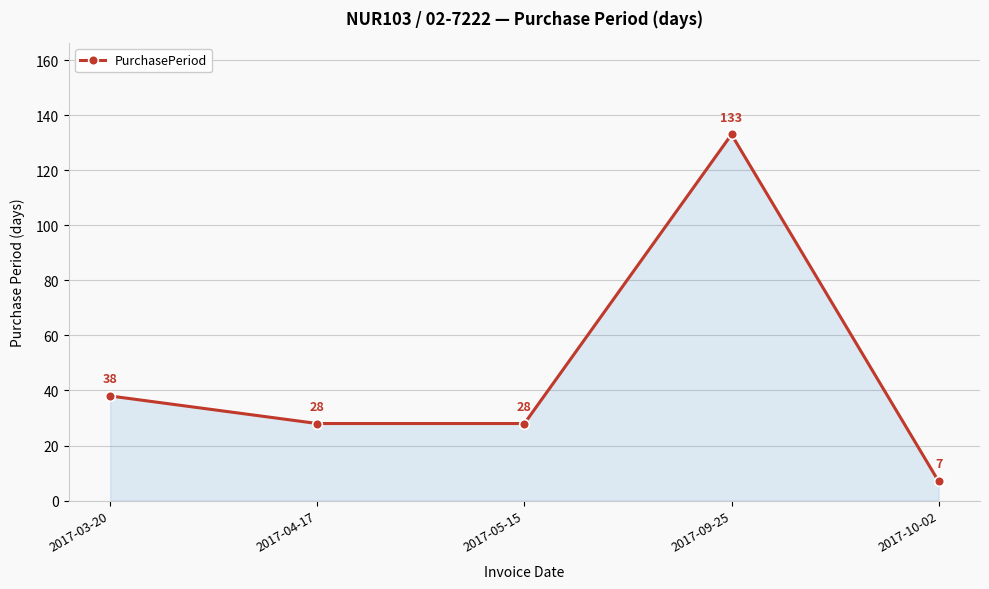

What is the difference between the second highest and second lowest values?

10